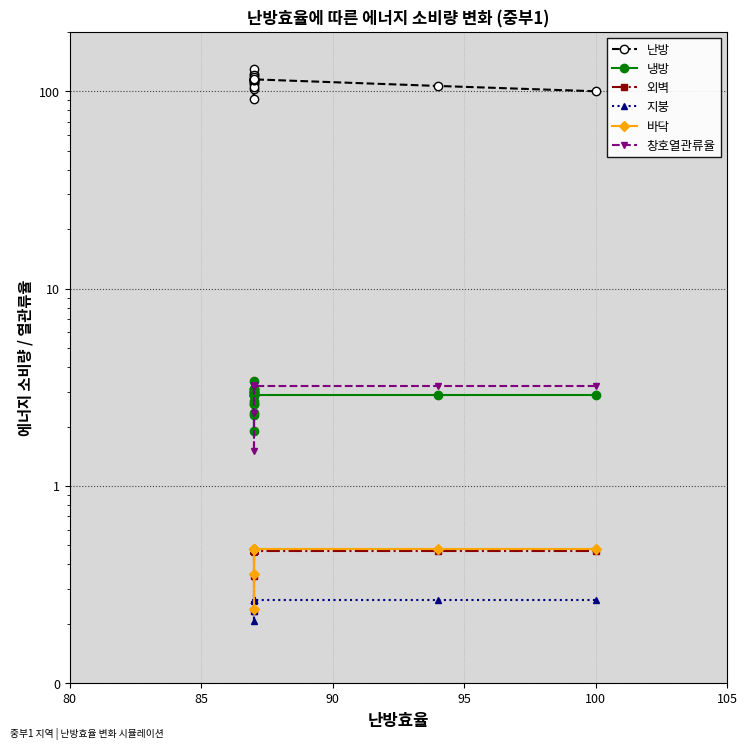

The value of 지붕 at 8 is 0.4. True or false?

False